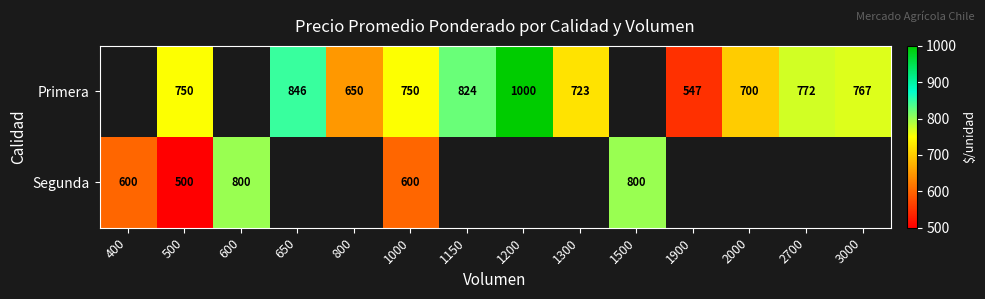

What is the sum of the Primera values at 1150 and 500?

1574